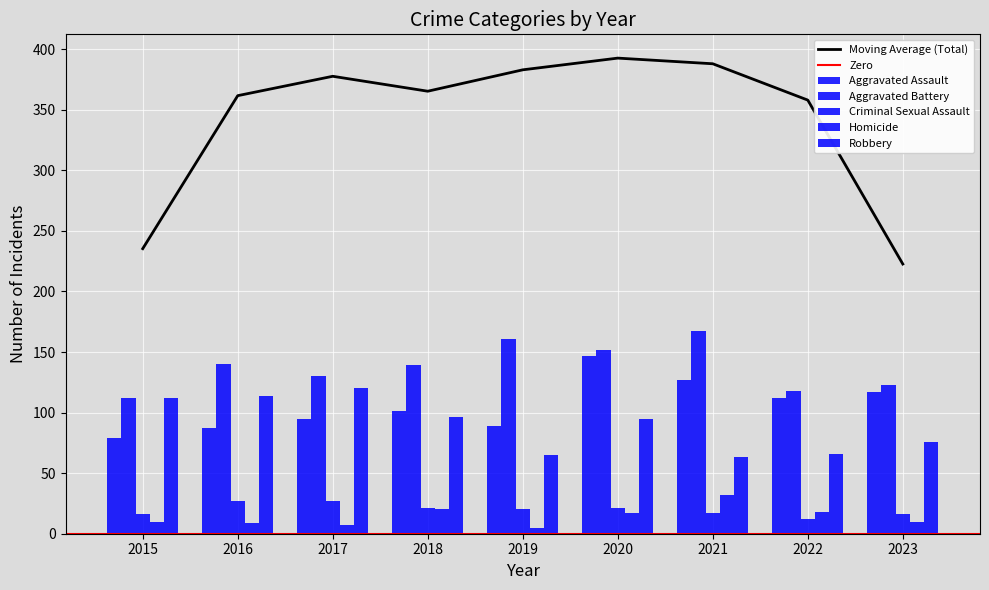

Rank the series by their maximum value, from highest to lowest.

Aggravated Battery, Aggravated Assault, Robbery, Homicide, Criminal Sexual Assault